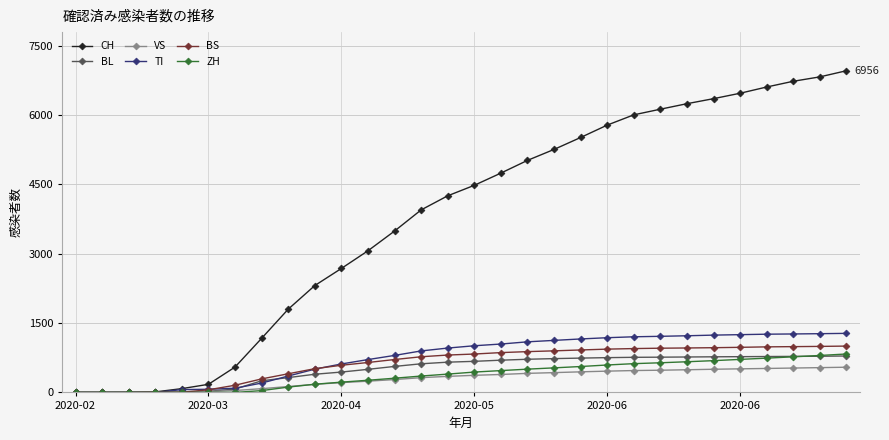

Which series has the largest total across all categories?

CH